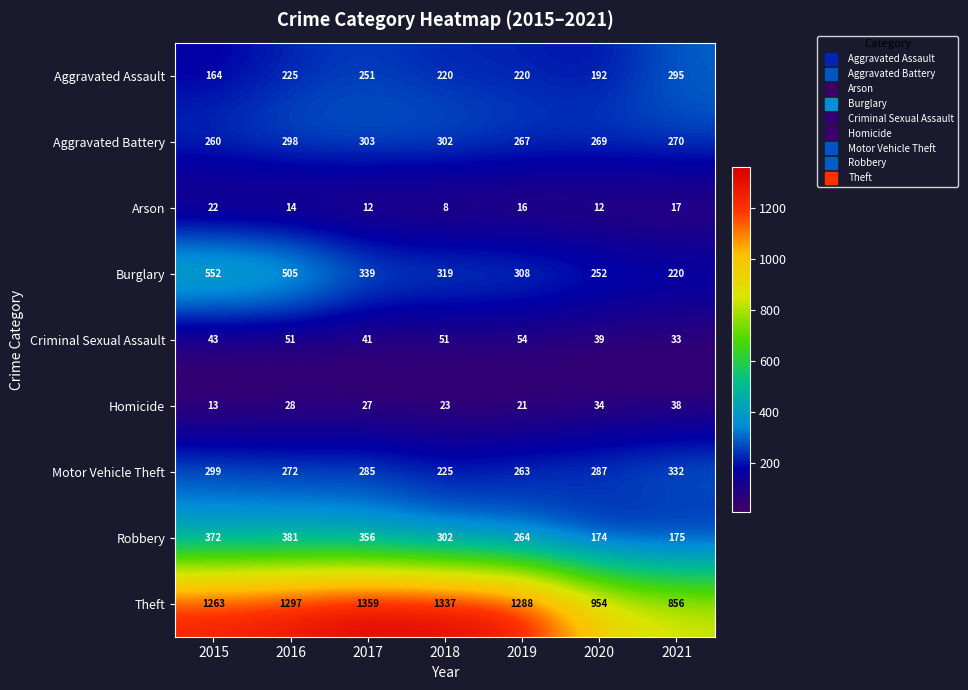

At 2020, list the series in order from largest to smallest.

Theft, Motor Vehicle Theft, Aggravated Battery, Burglary, Aggravated Assault, Robbery, Criminal Sexual Assault, Homicide, Arson